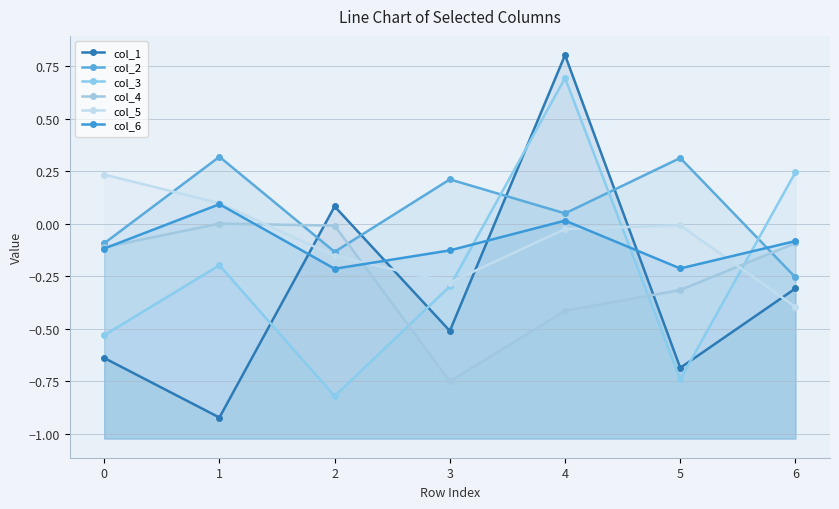

True or false: col_2 and col_4 intersect in this chart.

True